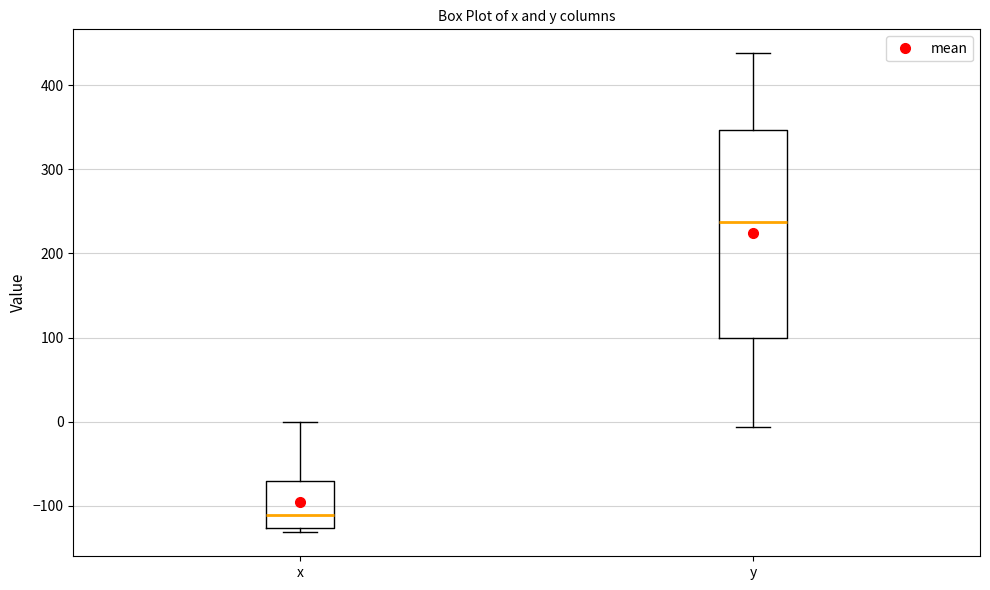

Which box is the tallest, from its lower edge to its upper edge?

y